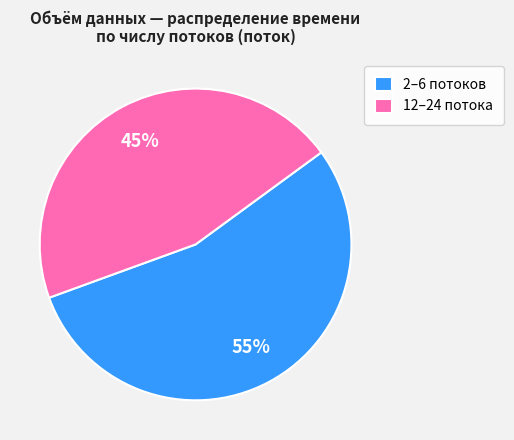

Is the sum of 12–24 потока and 2–6 потоков greater than half?

Yes